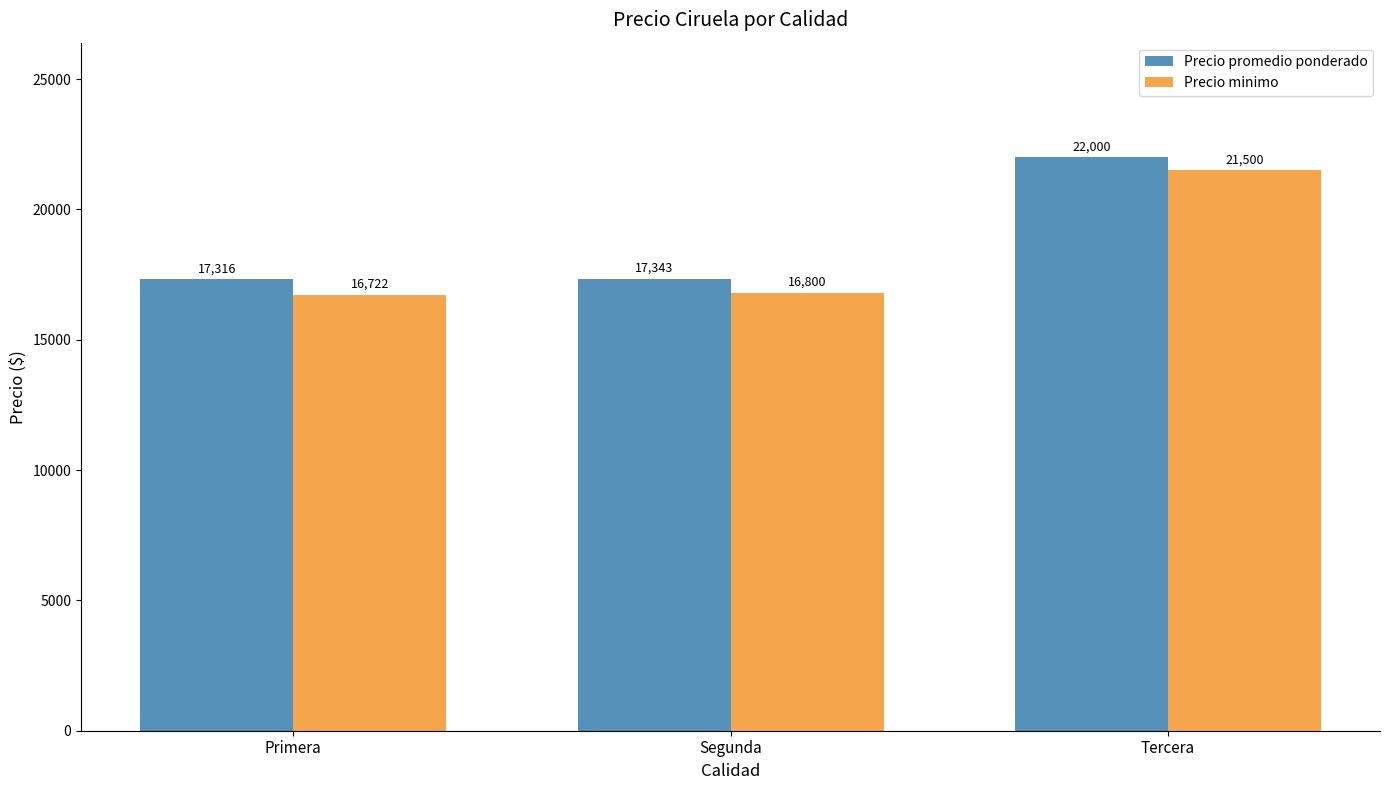

True or false: Precio promedio ponderado has a value of 17343 at Segunda.

True